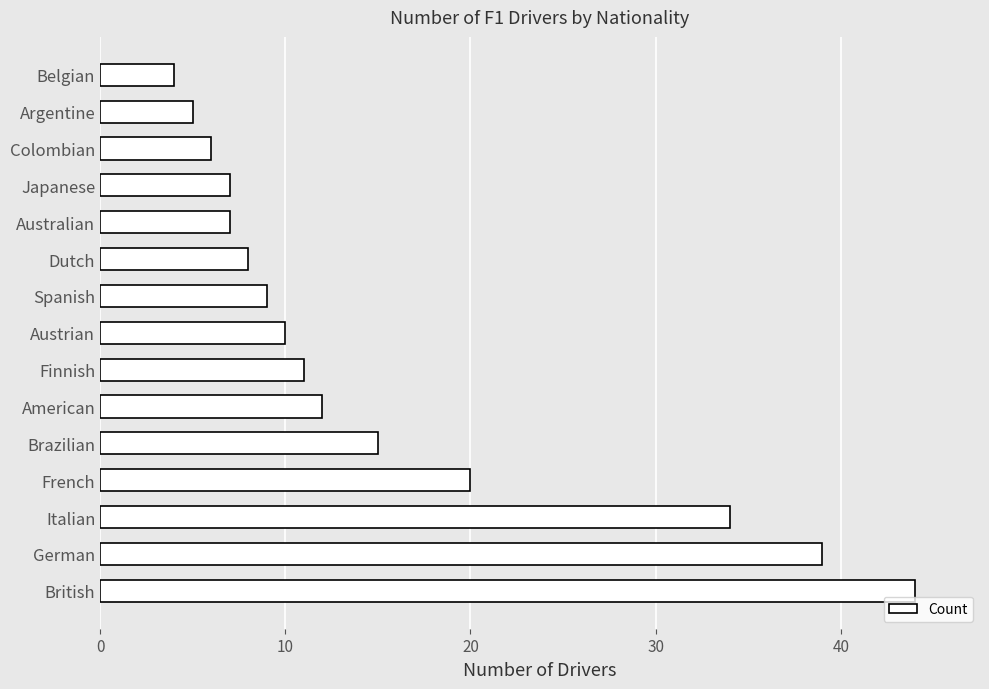

What value does the data have at French?

20